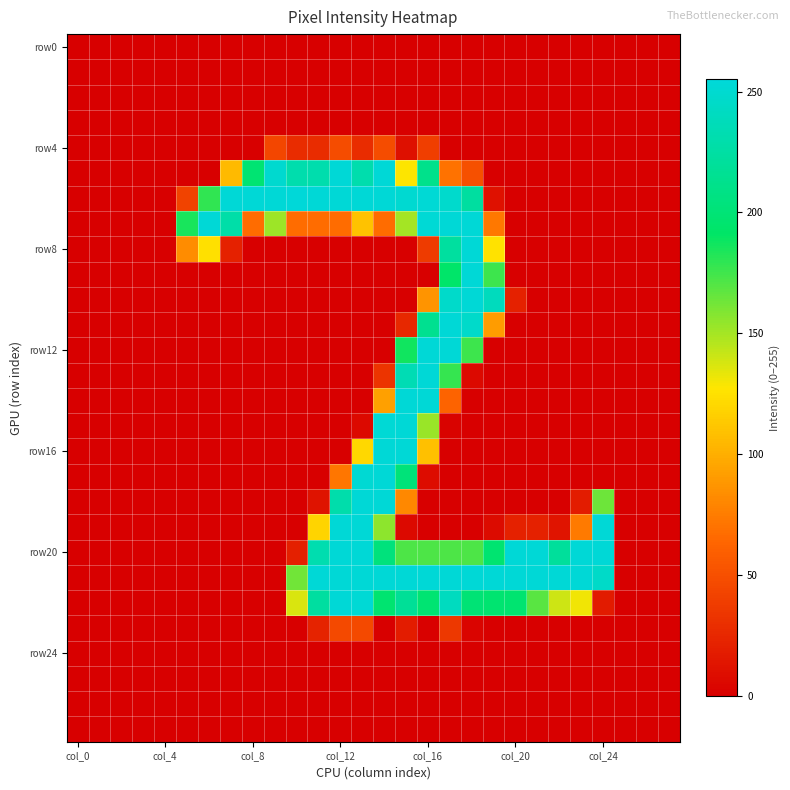

Which category has the lowest value across all series?

col_0